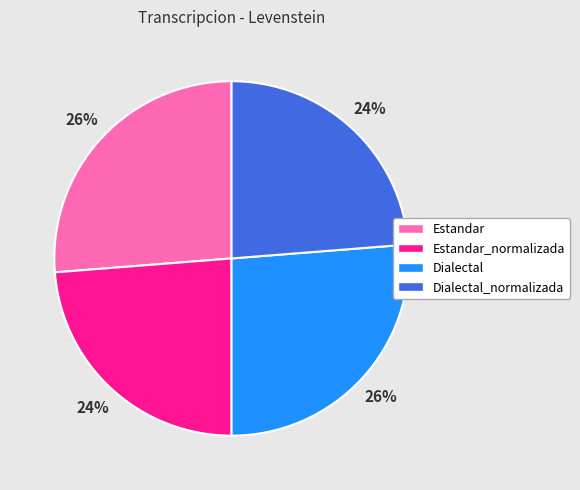

To the nearest percent, what is the average slice percentage?

25%